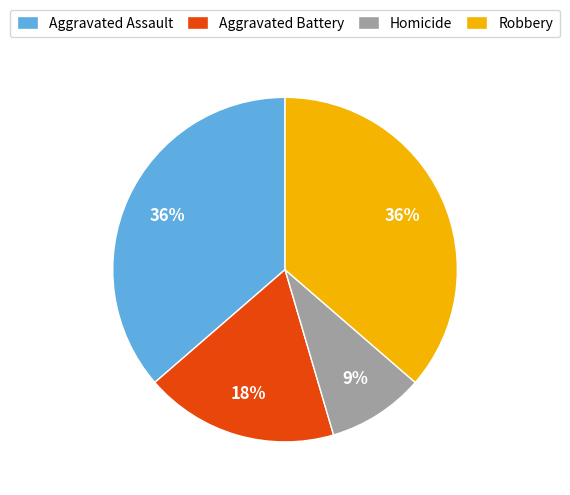

Between Robbery and Homicide, which is larger?

Robbery